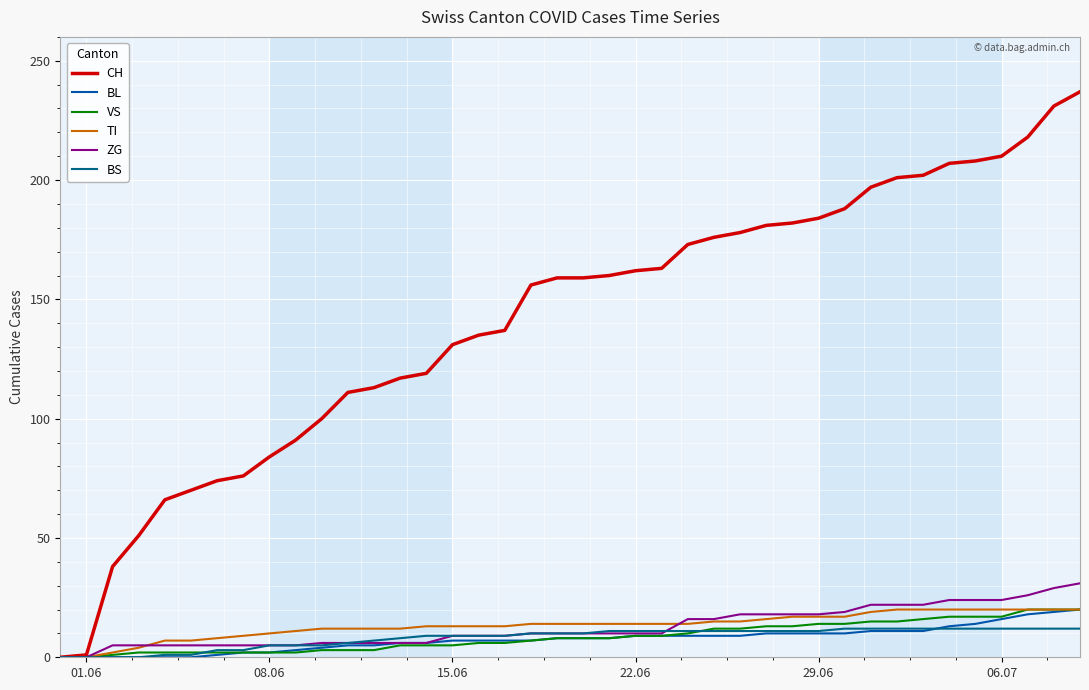

How many lines are shown in the chart?

6